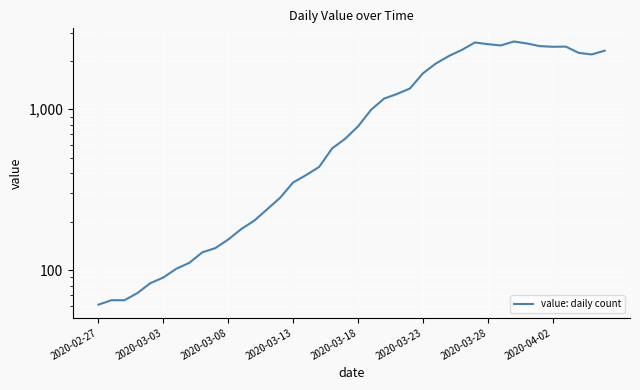

What is the sum of the values at 11 and 36?

2633